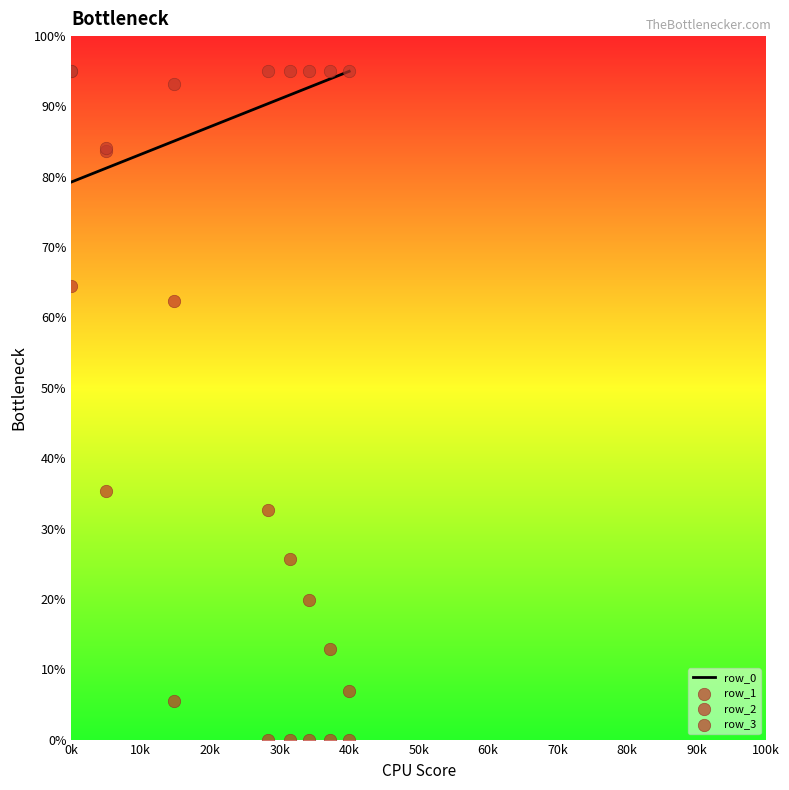

At how many categories does at least one series exceed 14?

8